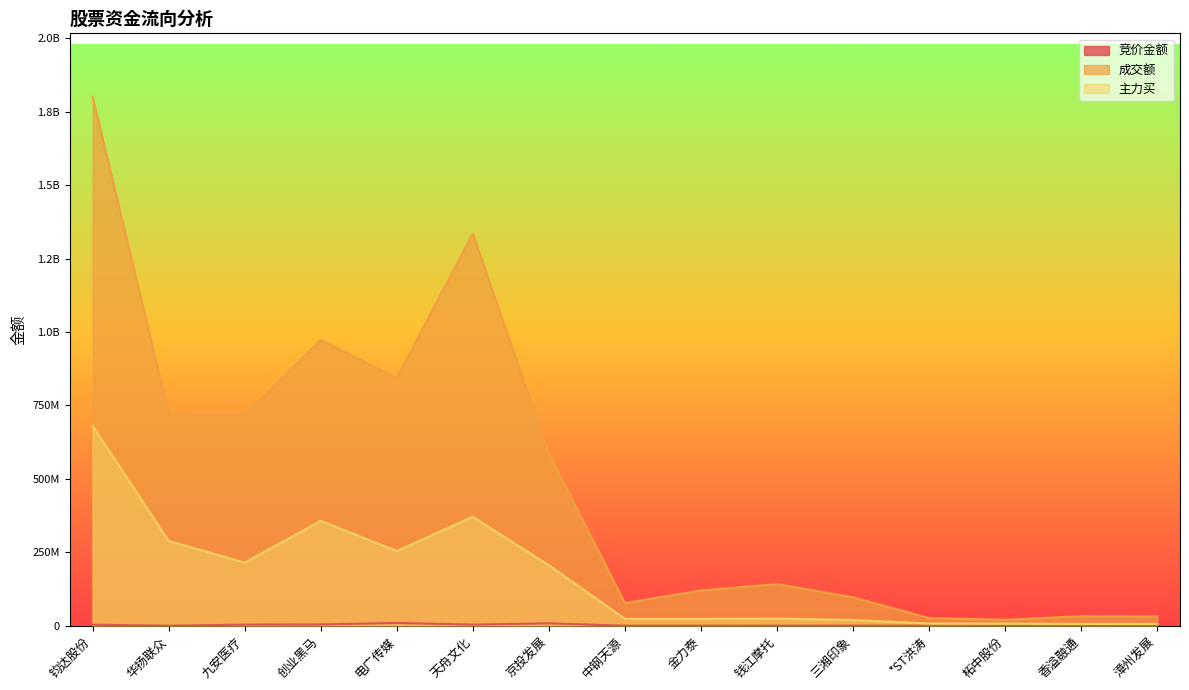

Which category has the lowest value in the 竞价金额 series?

柘中股份